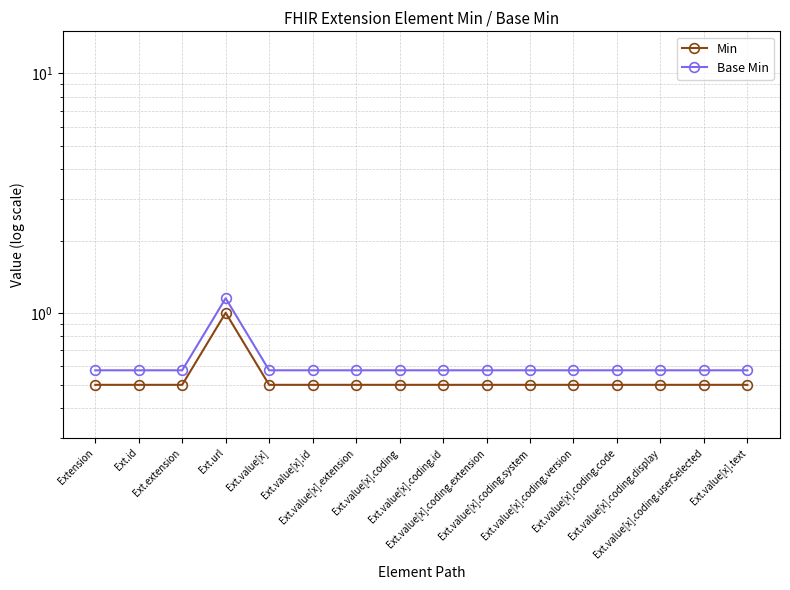

Which series has the largest total across all categories?

Base Min